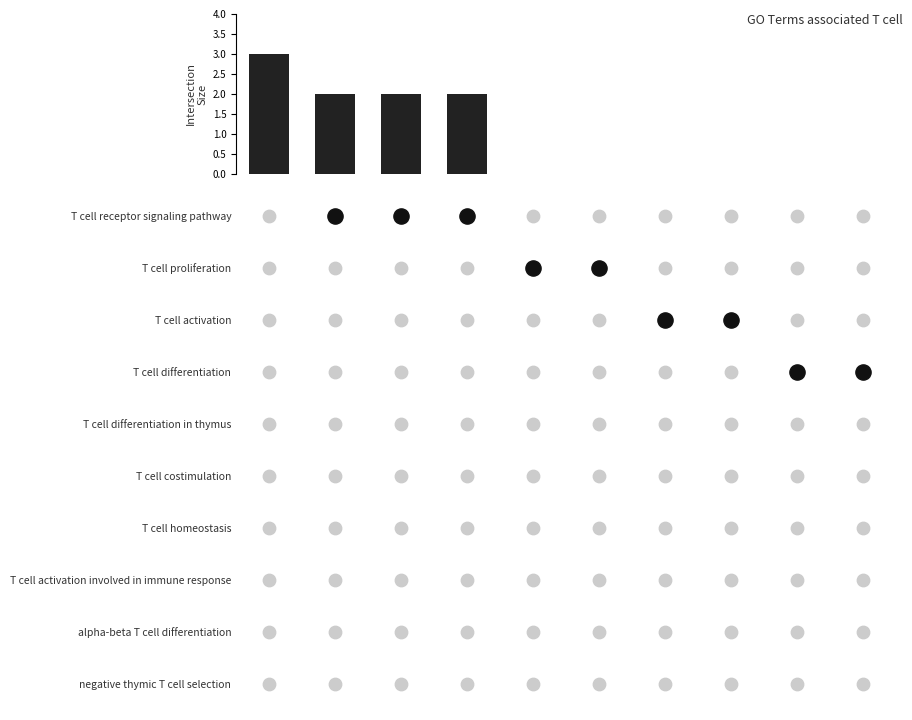

Reading right to left, extract all data points from this chart.

0	0	0	0	0	0	2	2	2	3